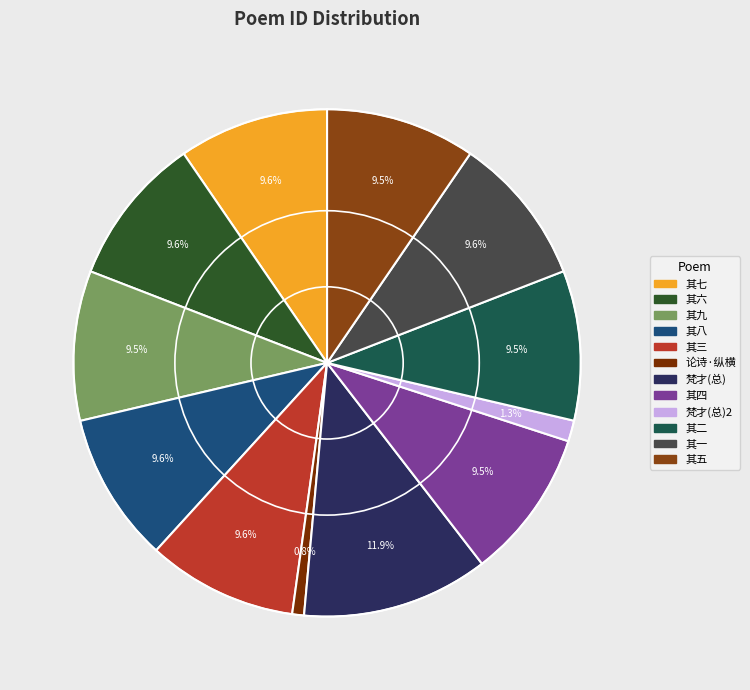

Is there a majority slice in this chart?

No